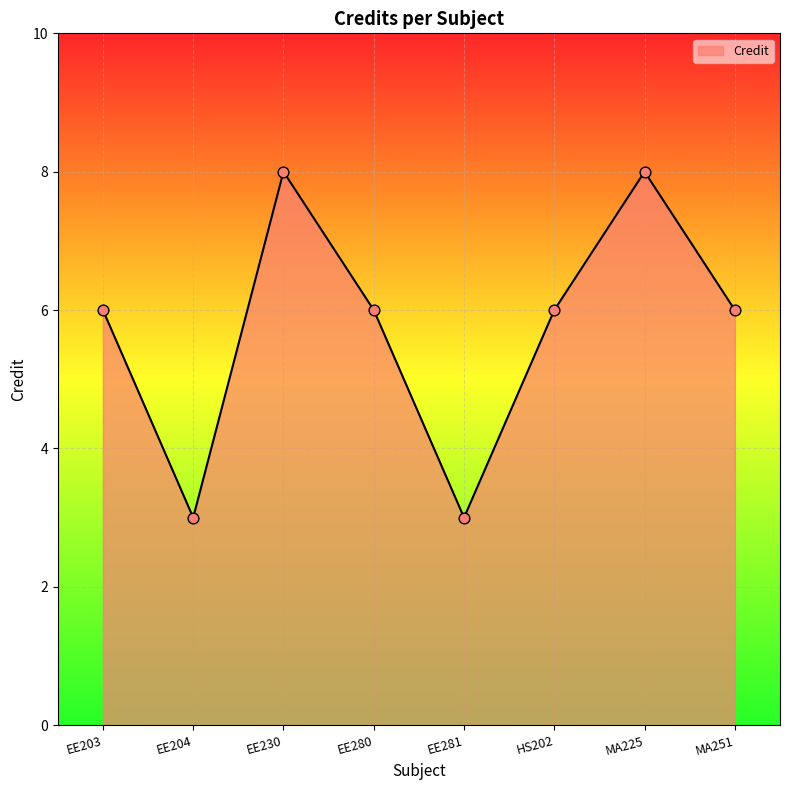

What is the ratio of the value at EE230 to the value at HS202?

1.3